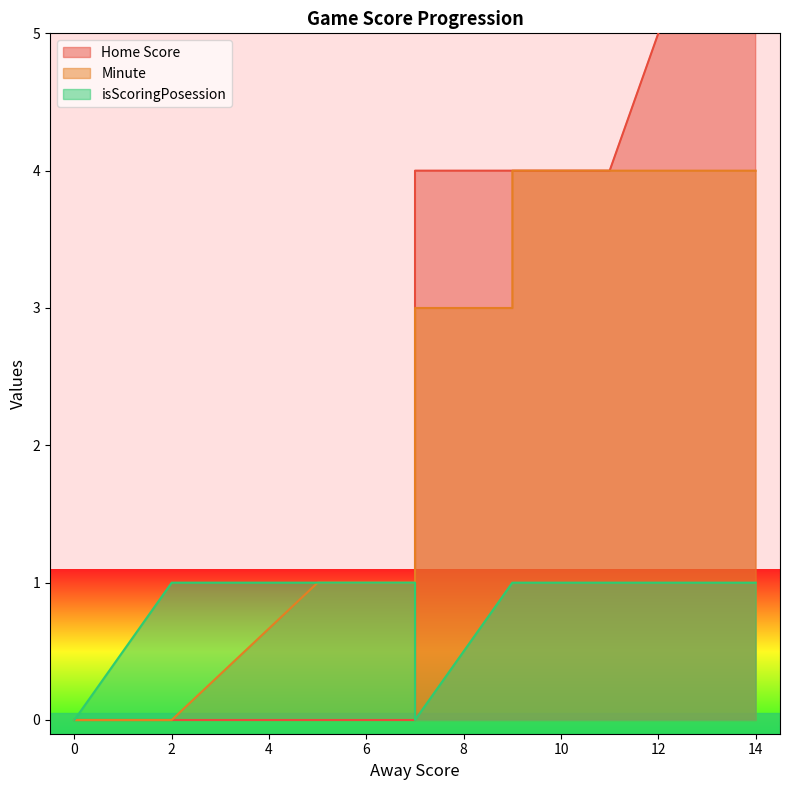

Reading left to right, transcribe all the data shown in this chart.

Home Score: 0=0	2=0	5=0	7=0	7=2	7=4	7=4	9=4	9=4	11=4	14=7
Minute: 0=0	2=0	5=1	7=1	7=1	7=3	7=3	9=3	9=4	11=4	14=4
isScoringPosession: 0=0	2=1	5=1	7=1	7=1	7=1	7=0	9=1	9=1	11=1	14=1